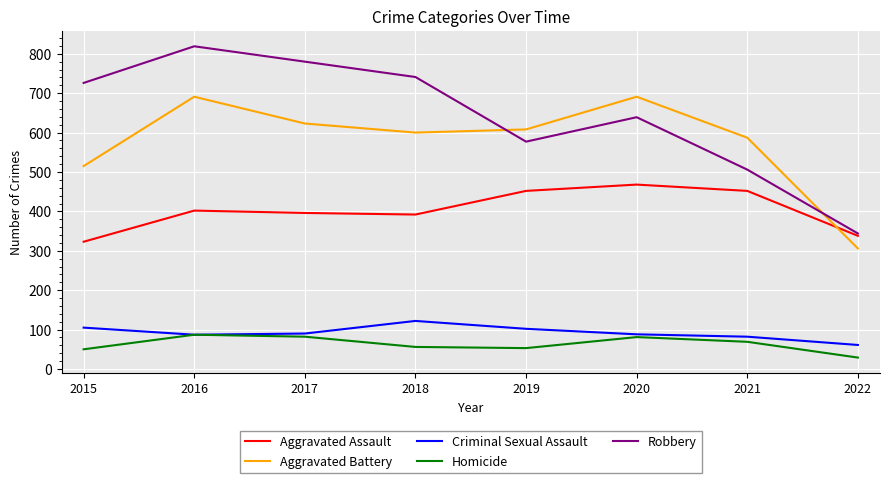

List the series in order of their peak value, highest first.

Robbery, Aggravated Battery, Aggravated Assault, Criminal Sexual Assault, Homicide